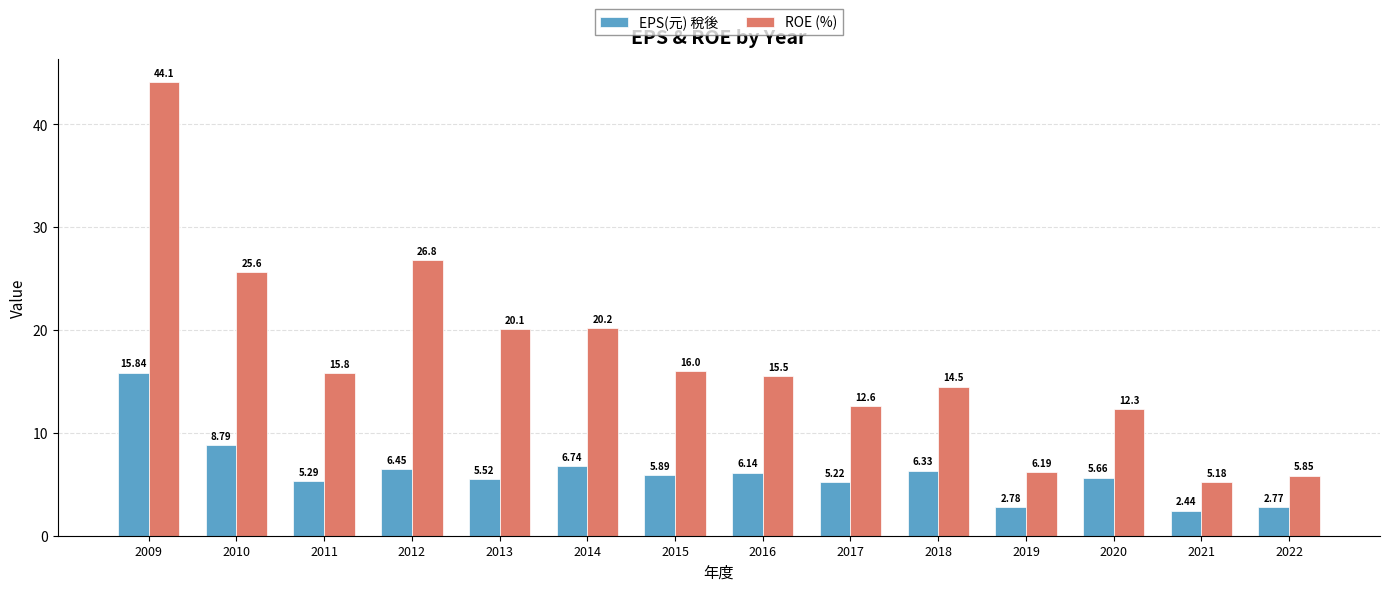

Between 2010 and 2022, which series saw the biggest shift?

ROE (%)